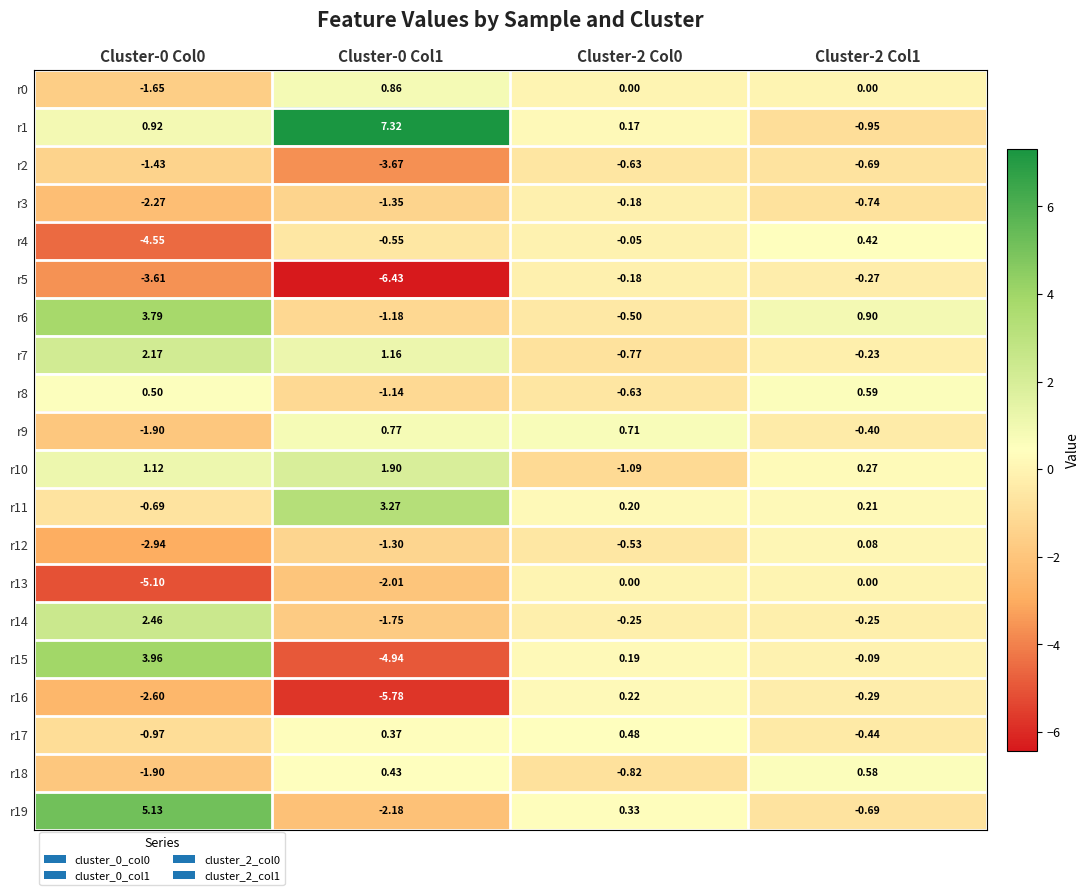

How many values in the r11 series exceed 0?

3